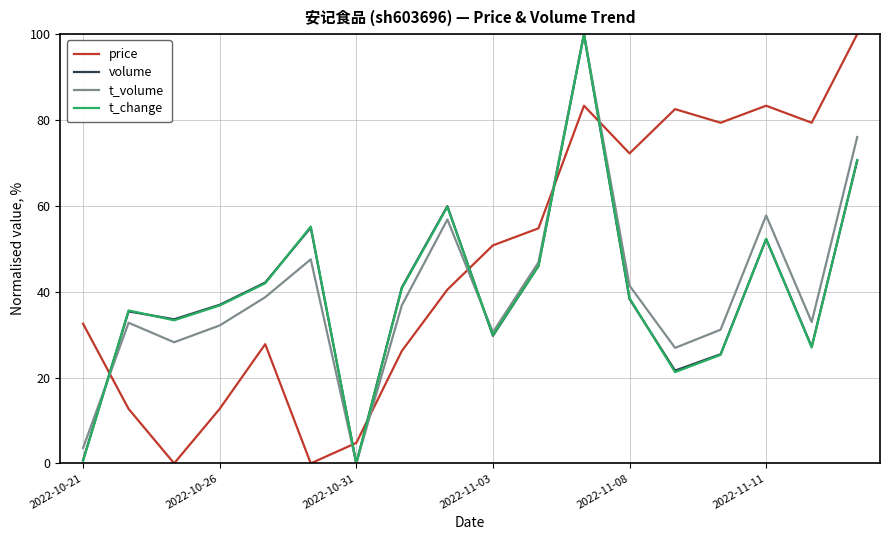

Count the number of categories in the chart.

18